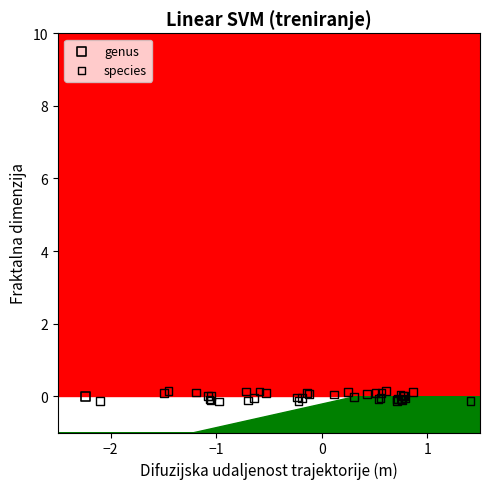

What are all the series names shown in the legend?

genus, species